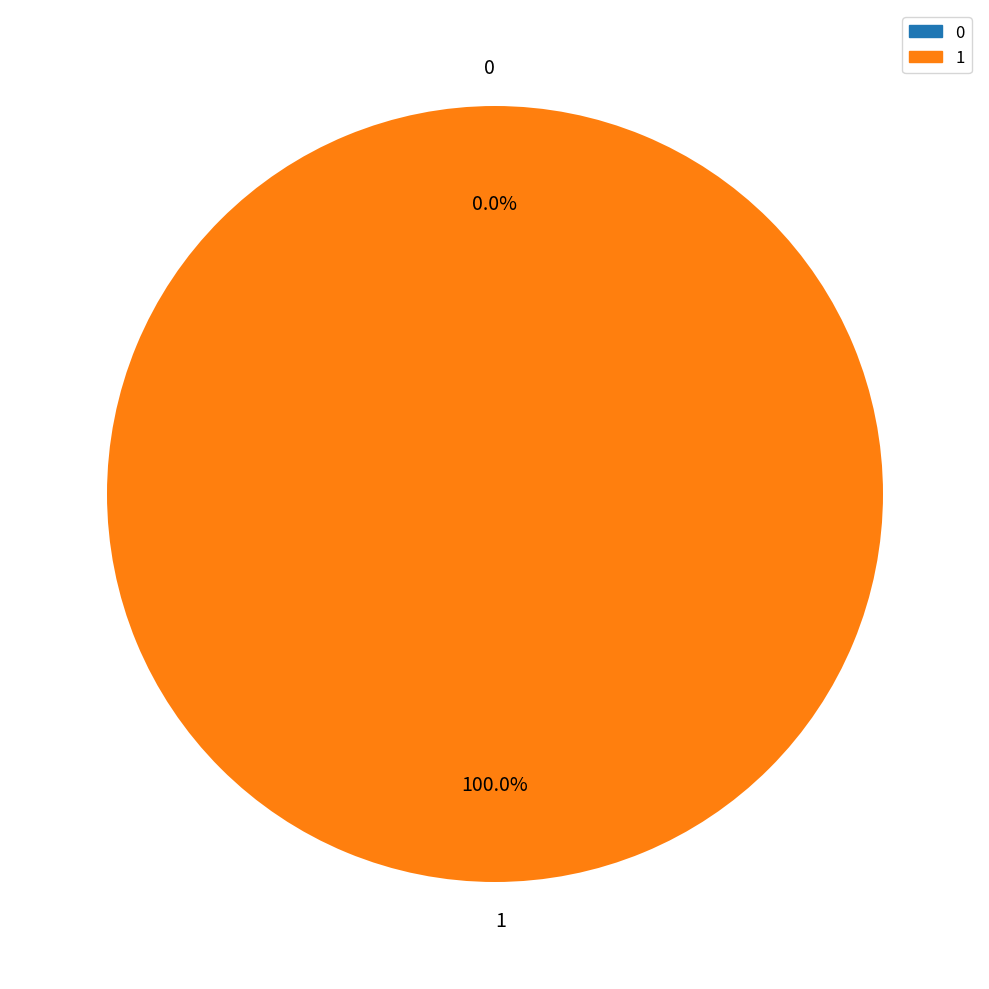

Rank the categories by value from lowest to highest.

0, 1